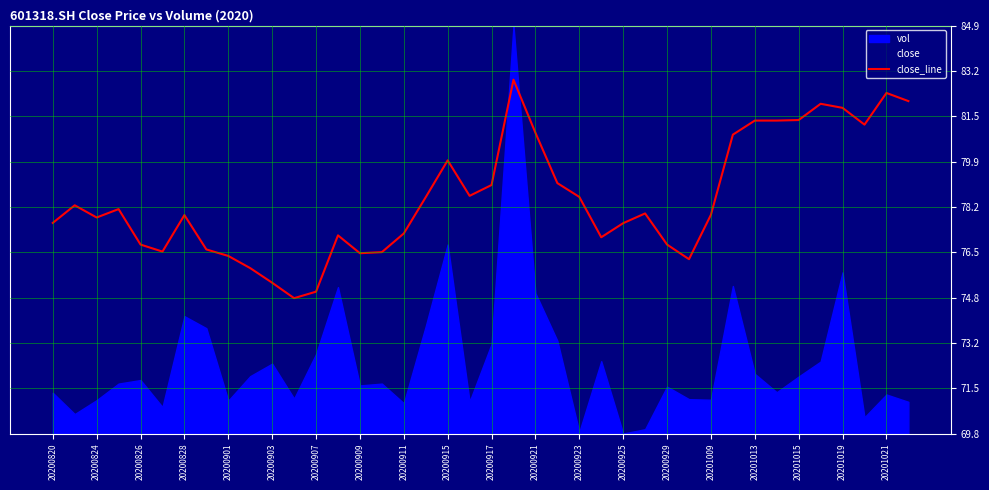

How many lines are shown in the chart?

1